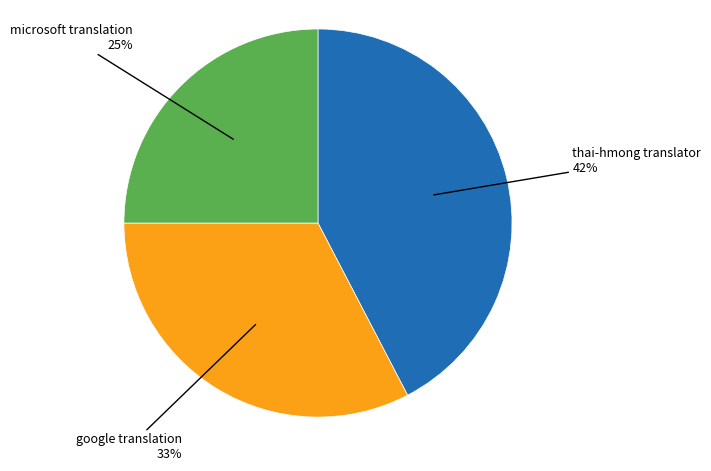

Count the number of slices in the pie.

3